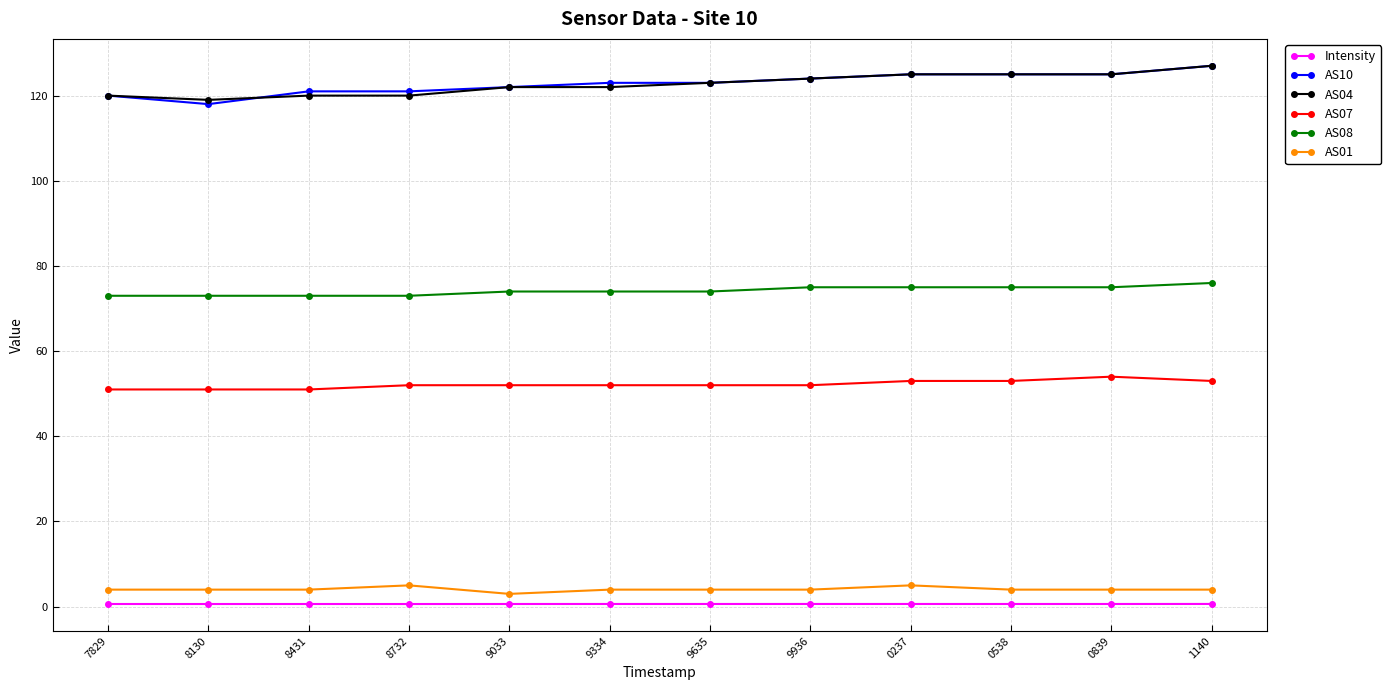

What is the label of the 1st point from the right?

1140